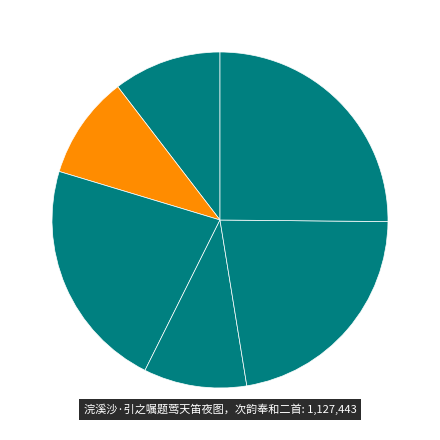

How many segments does this pie chart have?

6